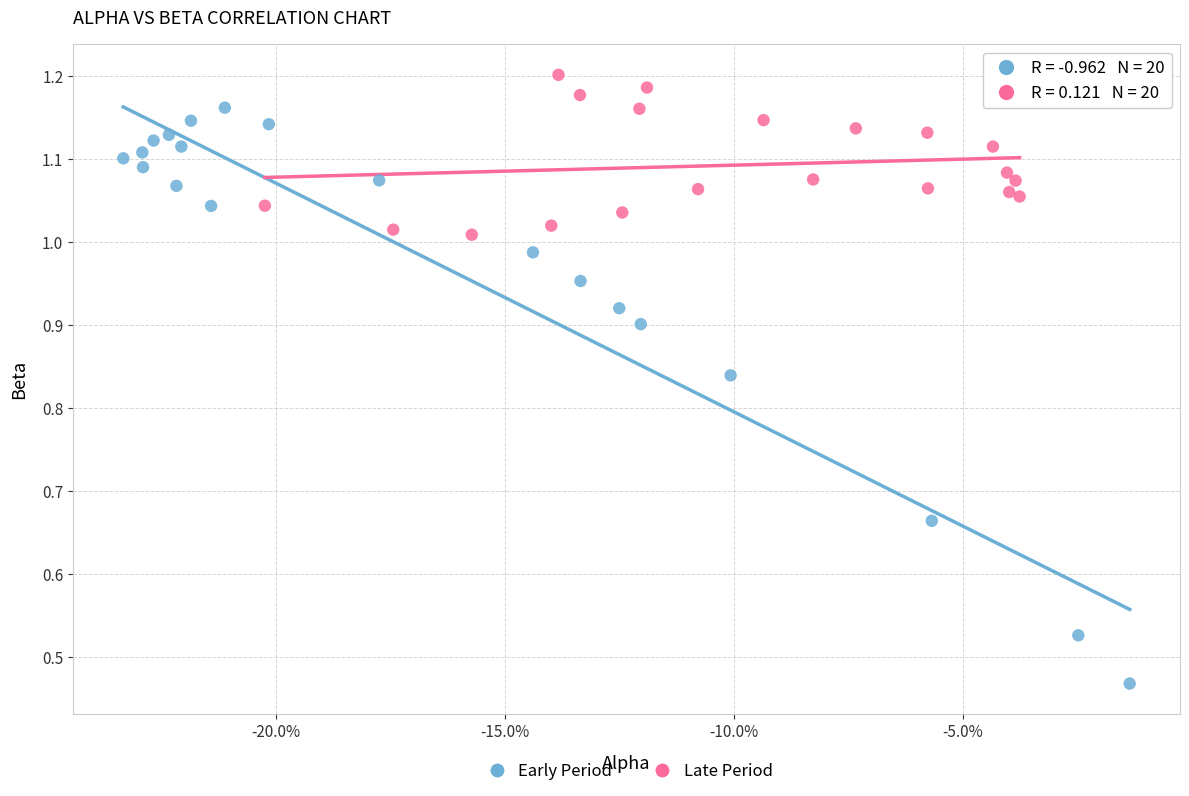

Which series reaches the minimum Y coordinate?

Early Period